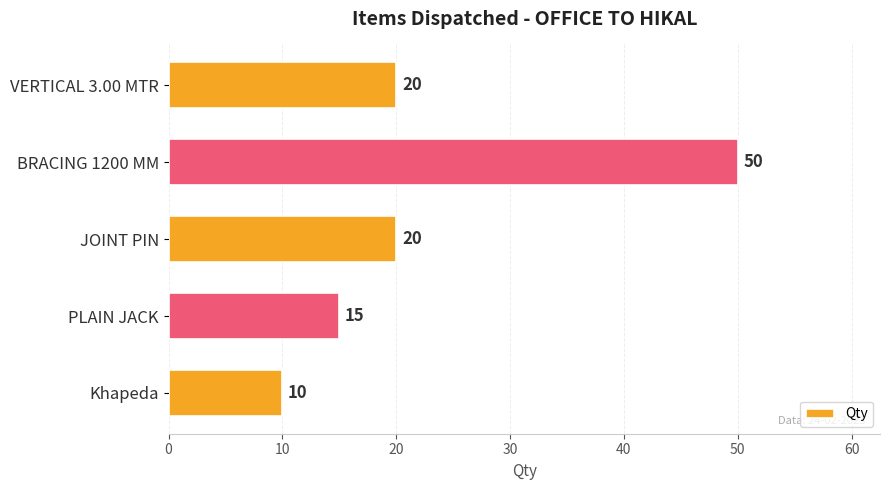

What is the difference between the maximum and minimum values?

40